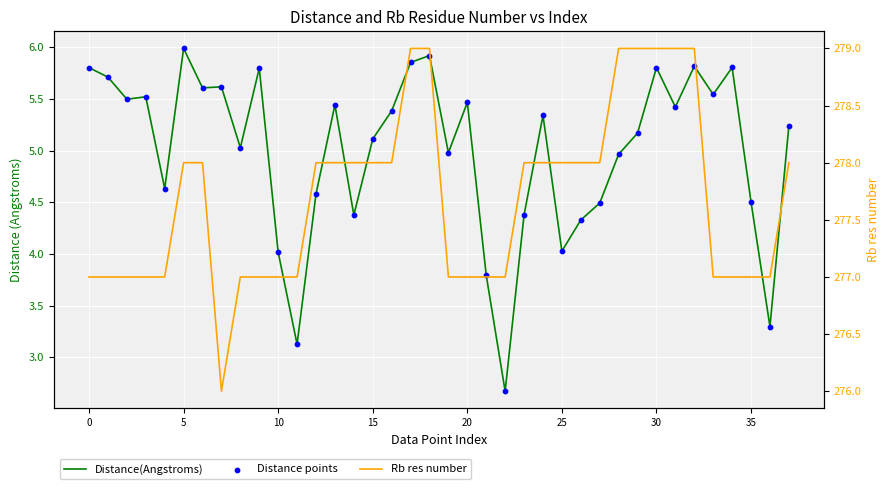

Which series contains the highest Y value?

Rb res number